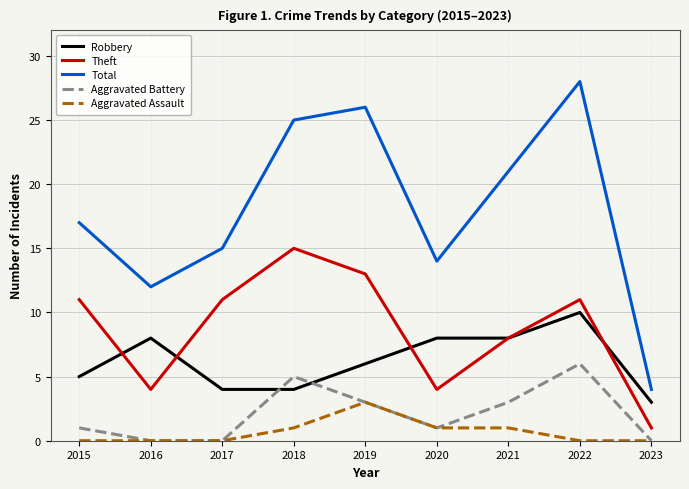

What is the difference between the second highest and second lowest values in the Aggravated Battery series?

5